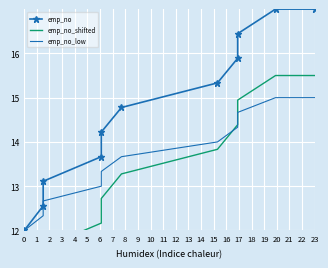

The emp_no_low series shows 21.3 at 4. True or false?

False